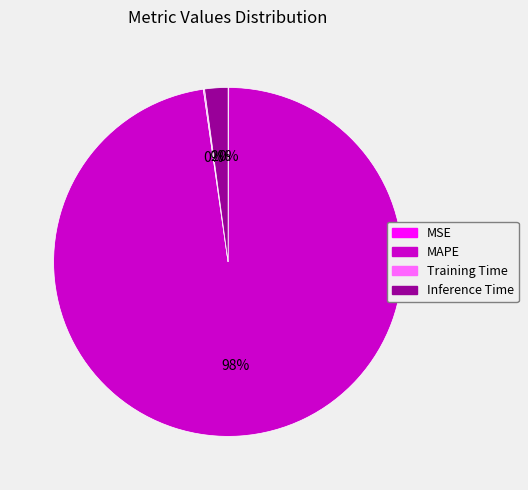

The Inference Time slice represents 2% of the pie. True or false?

True